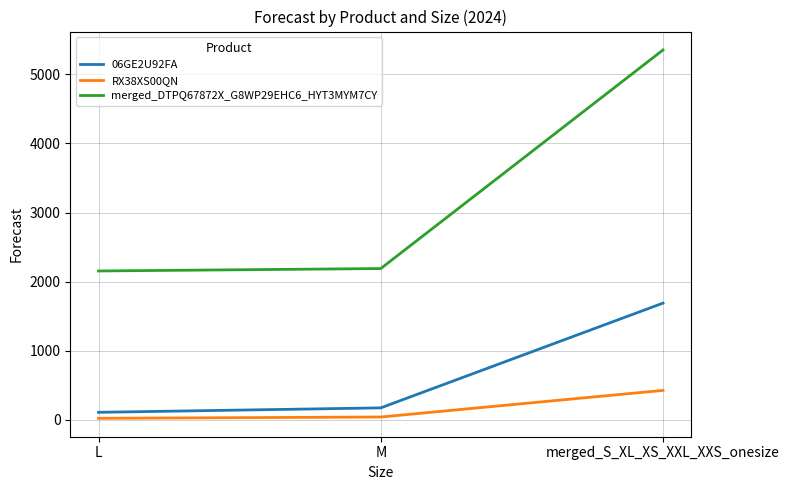

At which category is the sum across all series the highest?

merged_S_XL_XS_XXL_XXS_onesize